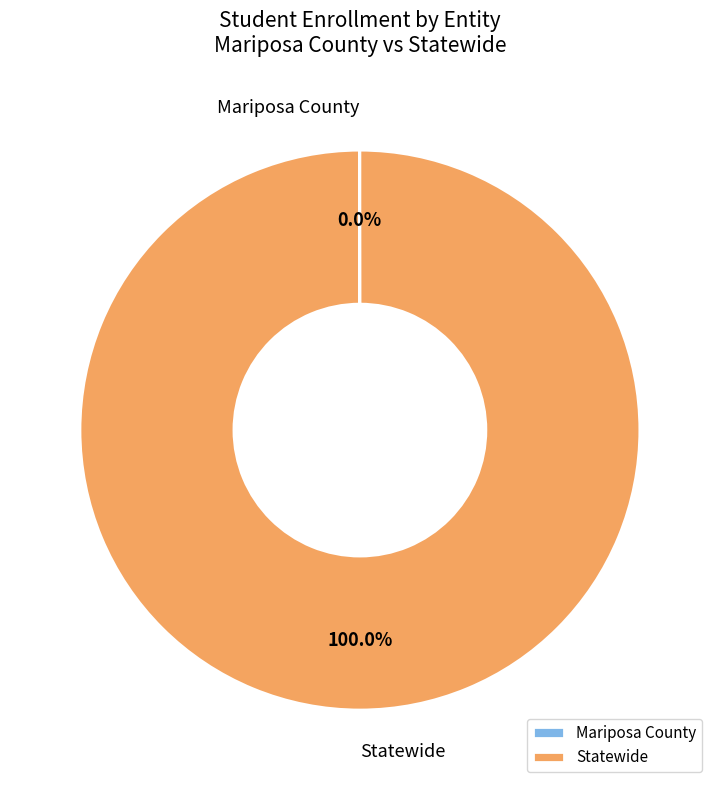

What is the majority slice?

Statewide